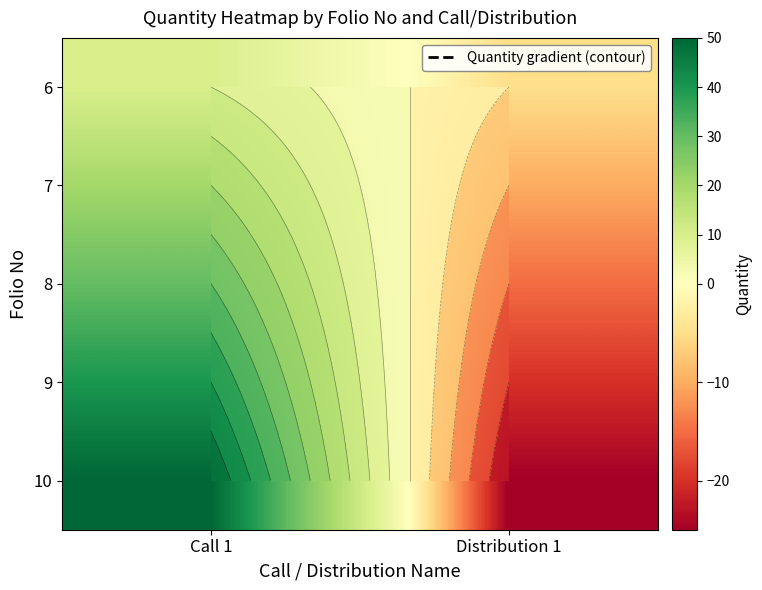

How many values in 6 are above zero?

1